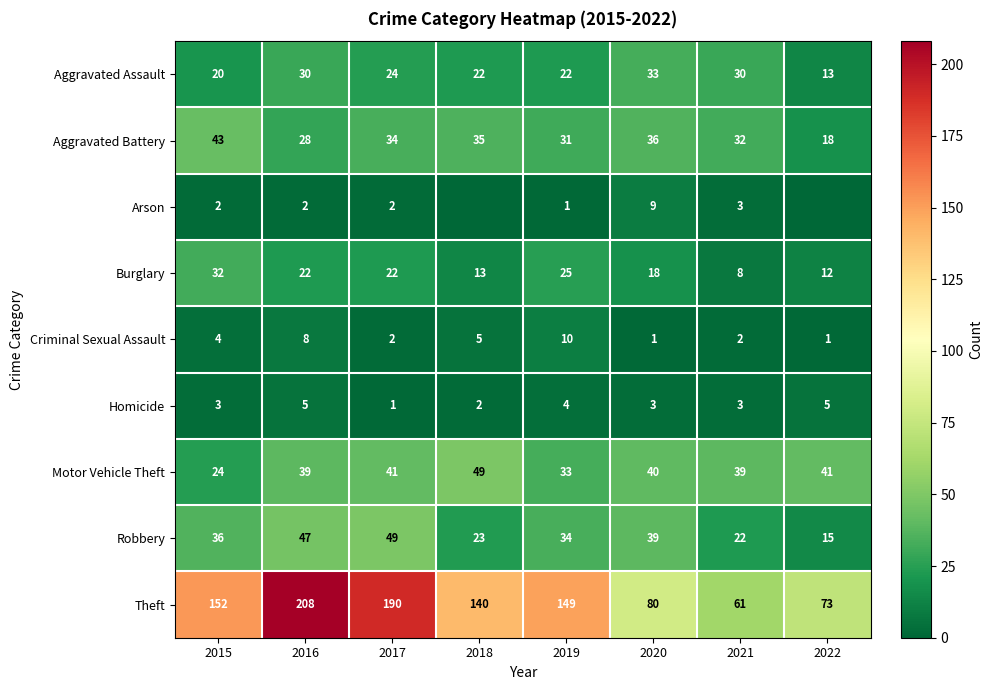

The value of Criminal Sexual Assault at 2017 is 2. True or false?

True